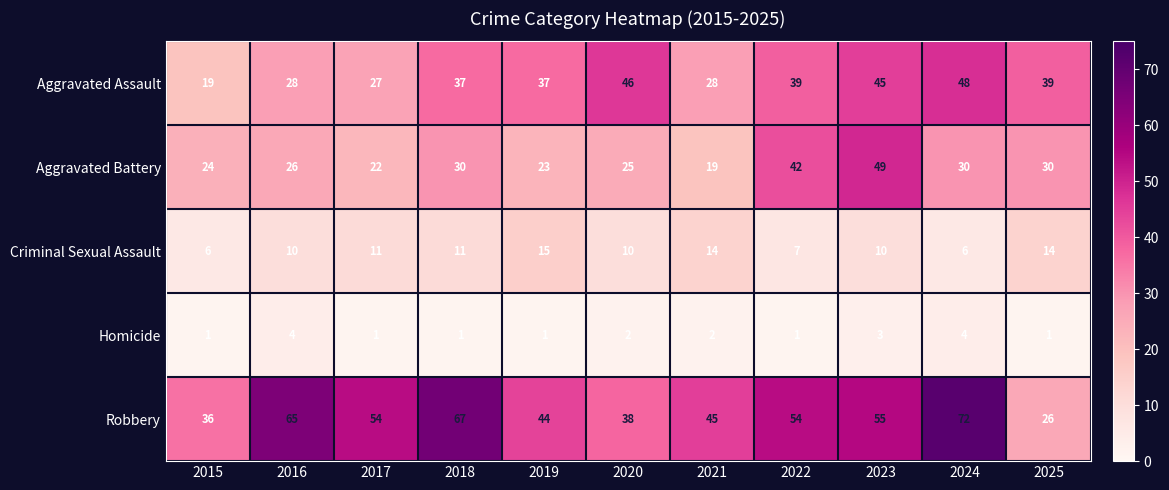

True or false: Aggravated Assault has a value of 12 at 2023.

False